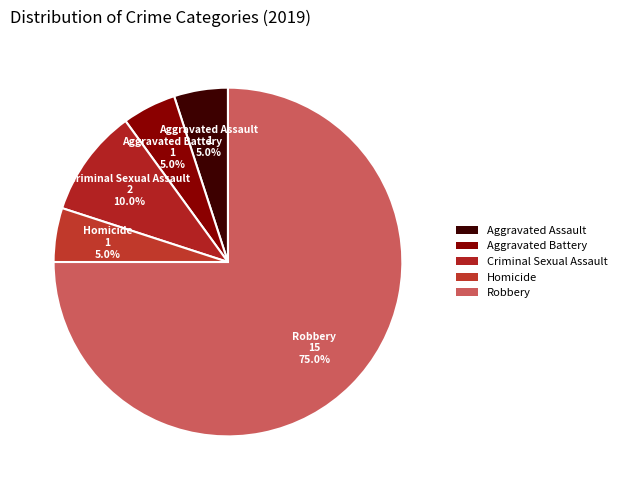

Is there any slice that represents more than half of the pie?

Yes